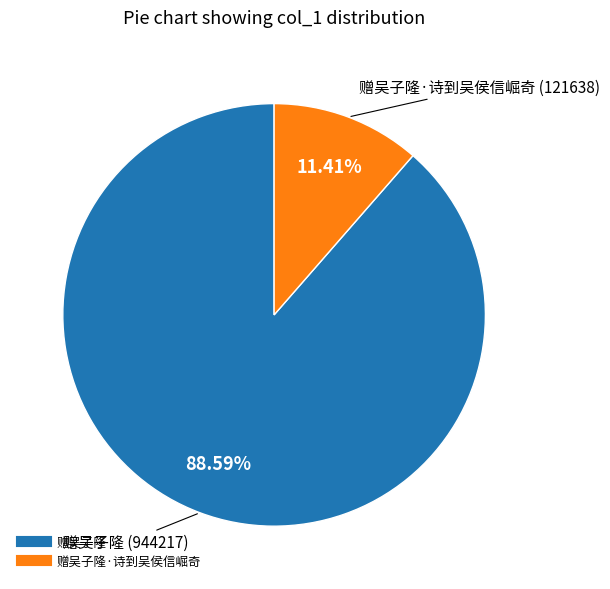

Is there any slice that represents more than half of the pie?

Yes